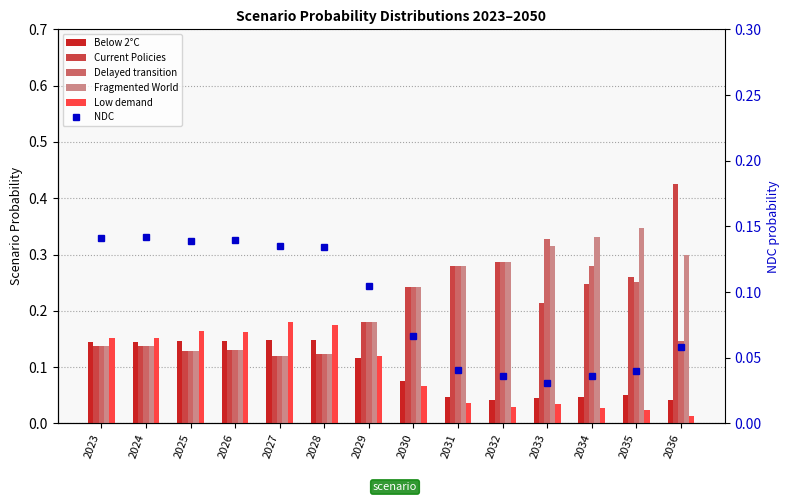

Which category has the lowest value in the Fragmented World series?

2027